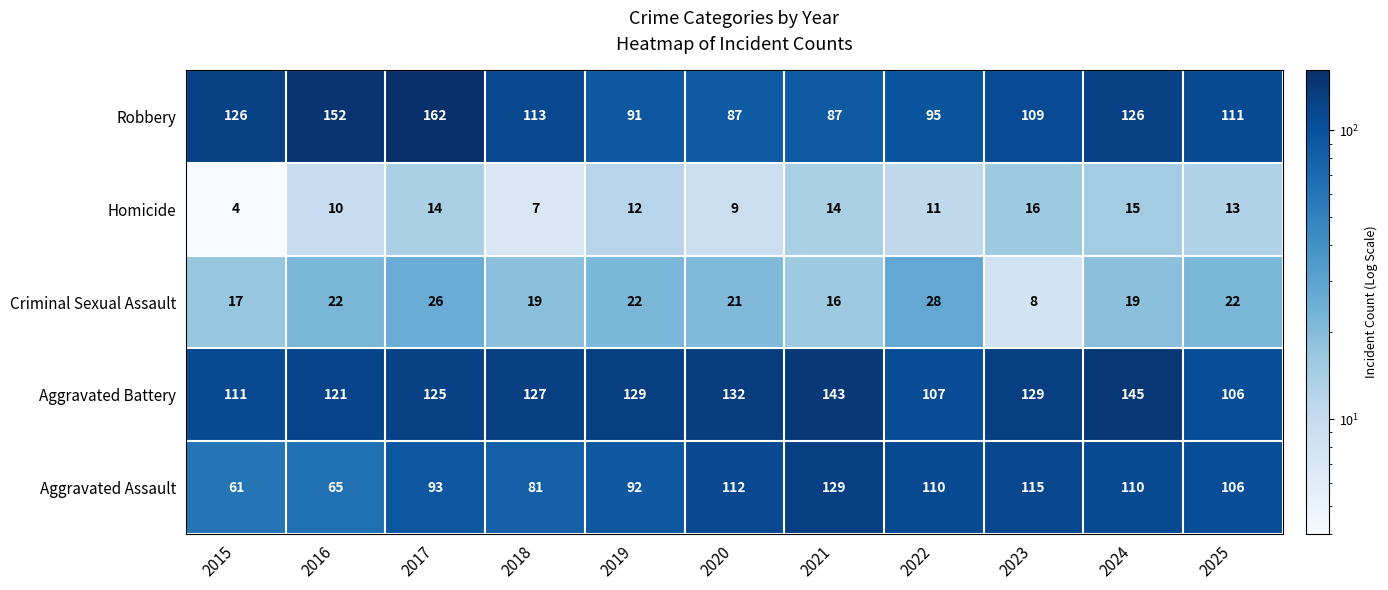

Which series changed the most between 2024 and 2025?

Aggravated Battery